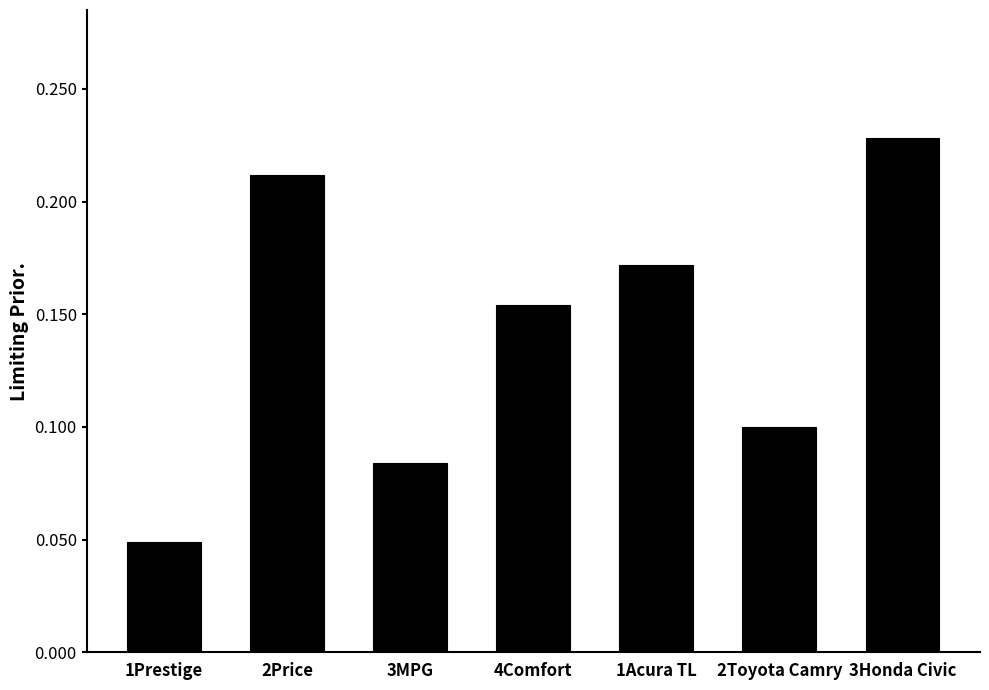

What is the sum of the values at 3MPG and 1Acura TL?

0.3